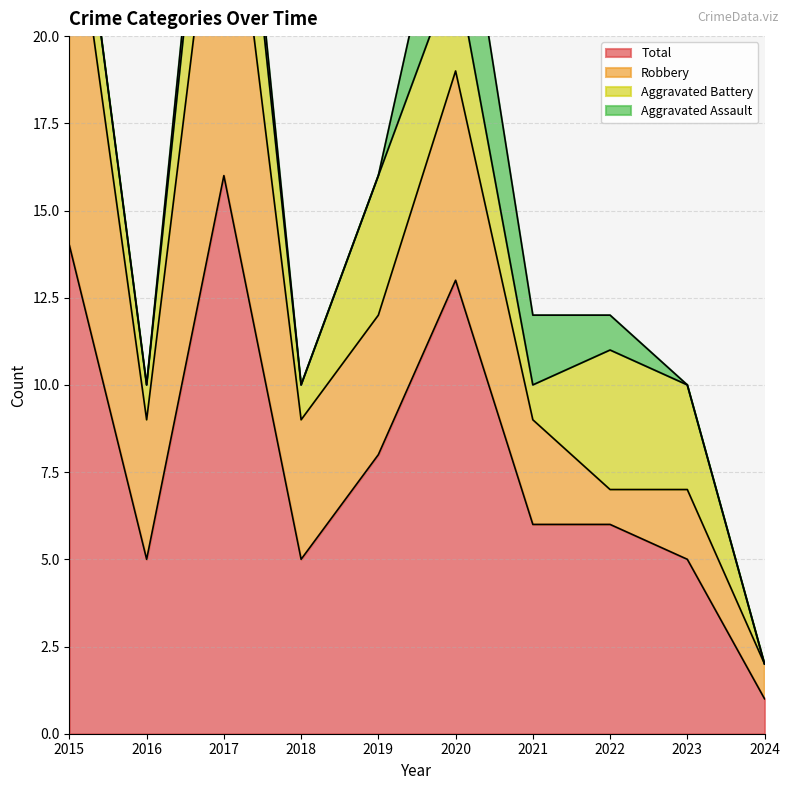

How many series are shown in this chart?

4